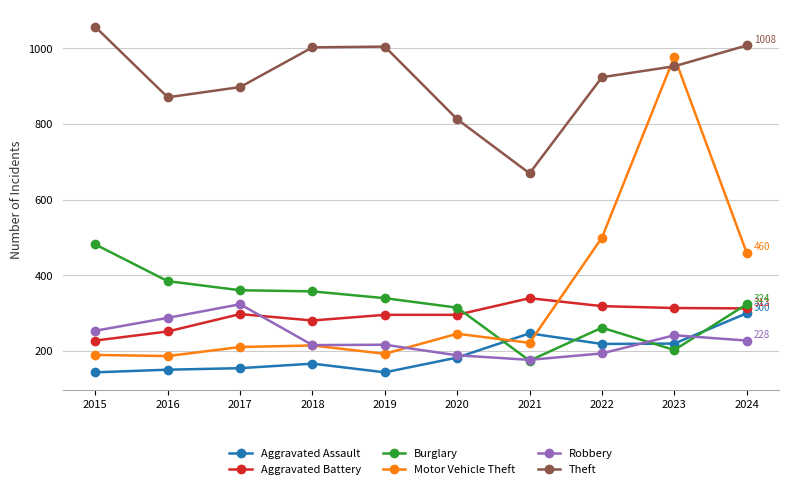

What is the greatest value displayed?

1057